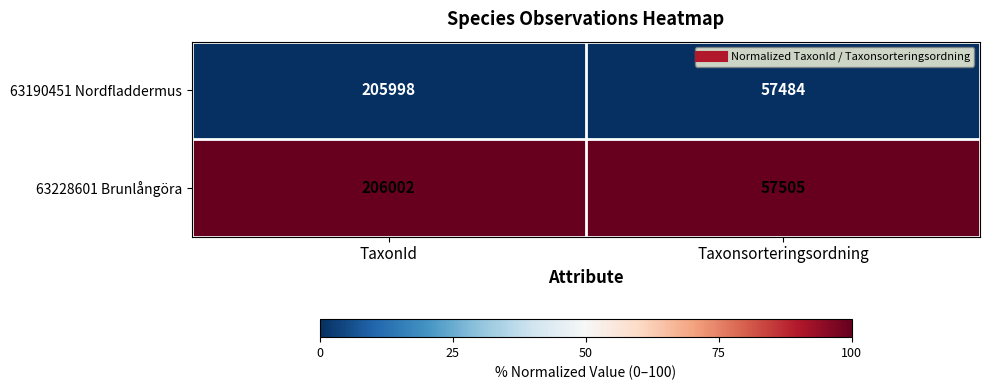

Which series has the largest total across all categories?

63228601 Brunlångöra